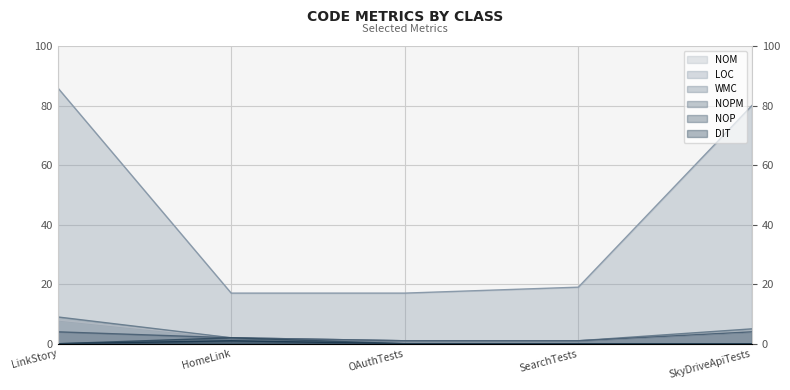

At LinkStory, list the series in order from smallest to largest.

NOP, DIT, NOPM, NOM, WMC, LOC